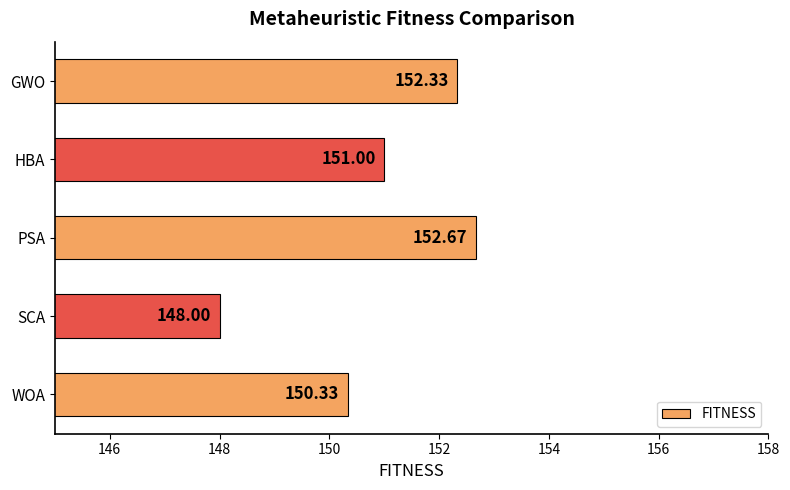

Rank the categories by value from highest to lowest.

PSA, GWO, HBA, WOA, SCA